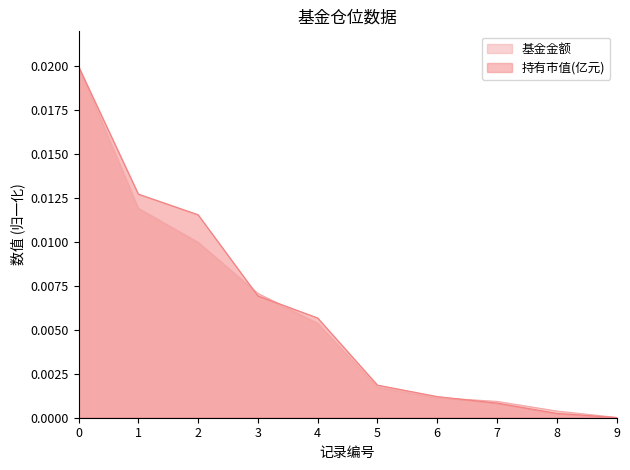

True or false: 持有市值(亿元) has more than 0 points higher than both neighbors.

False